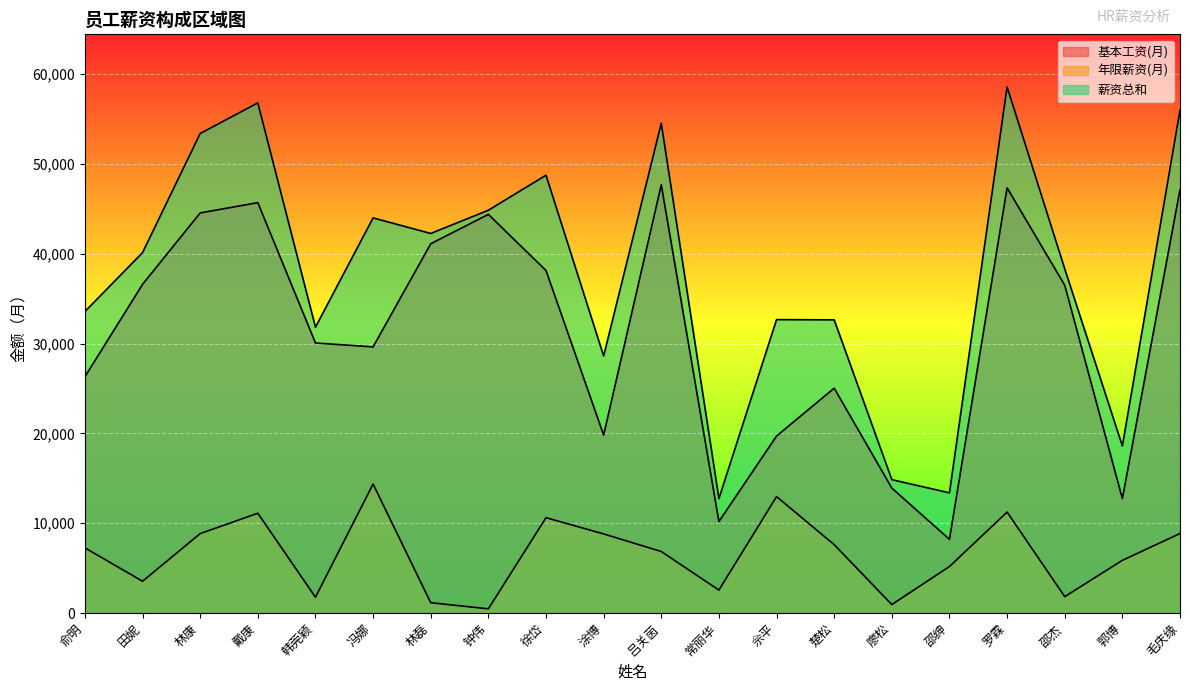

At which label is 基本工资(月) closest to 27940?

俞明